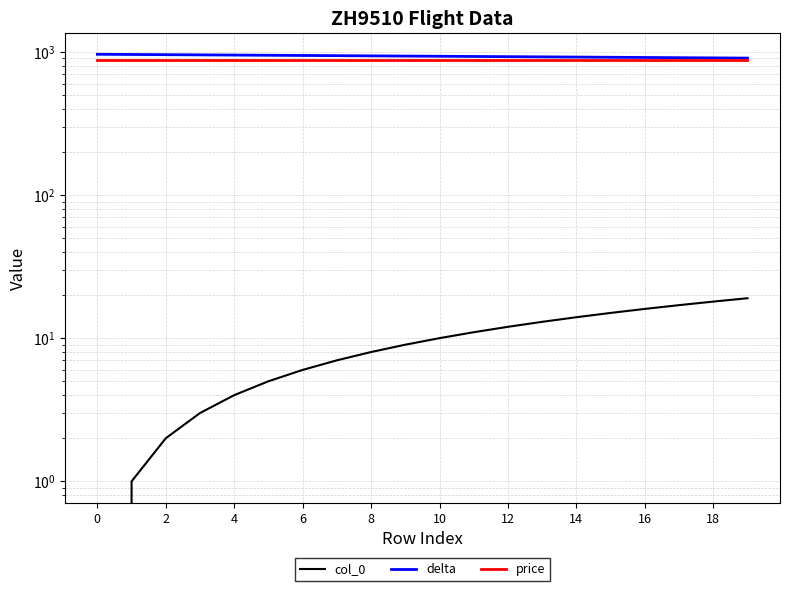

True or false: col_0 has more than 1 points higher than both neighbors.

False